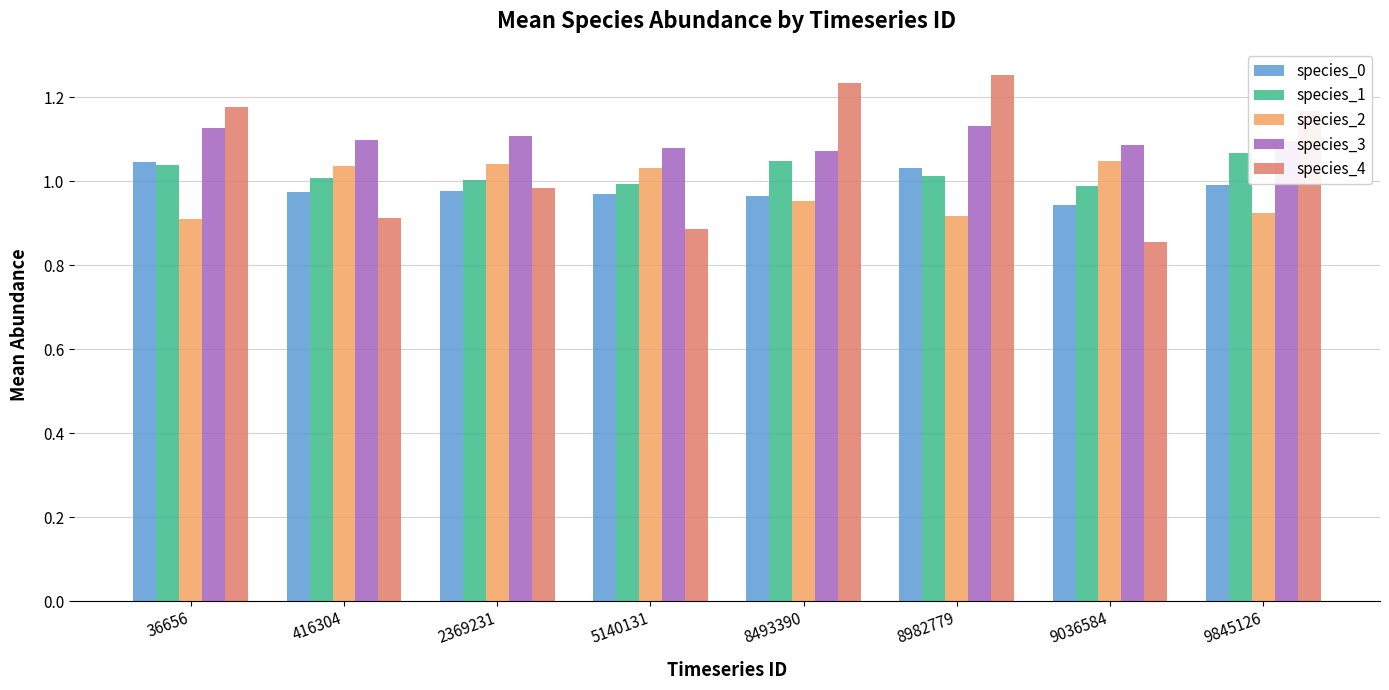

What are all the series names shown in the legend?

species_0, species_1, species_2, species_3, species_4